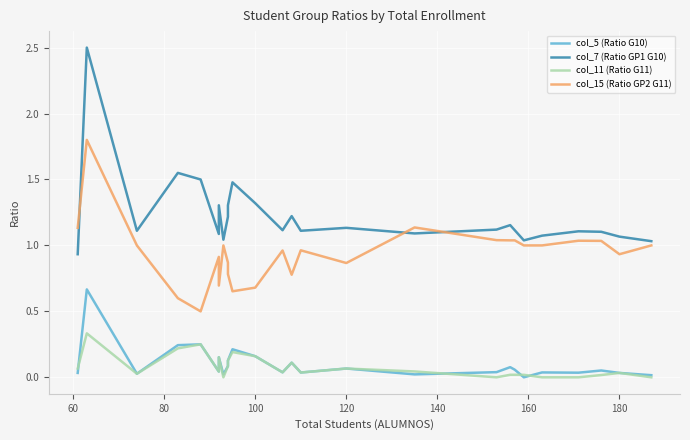

What position from the right is 100?

23